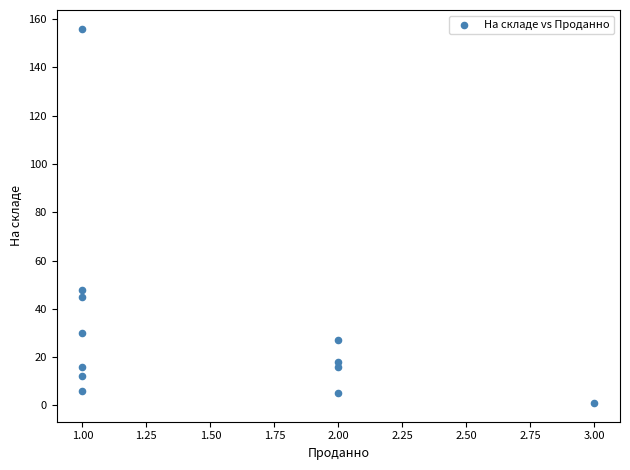

What Y value in the scatter plot is closest to 78?

48